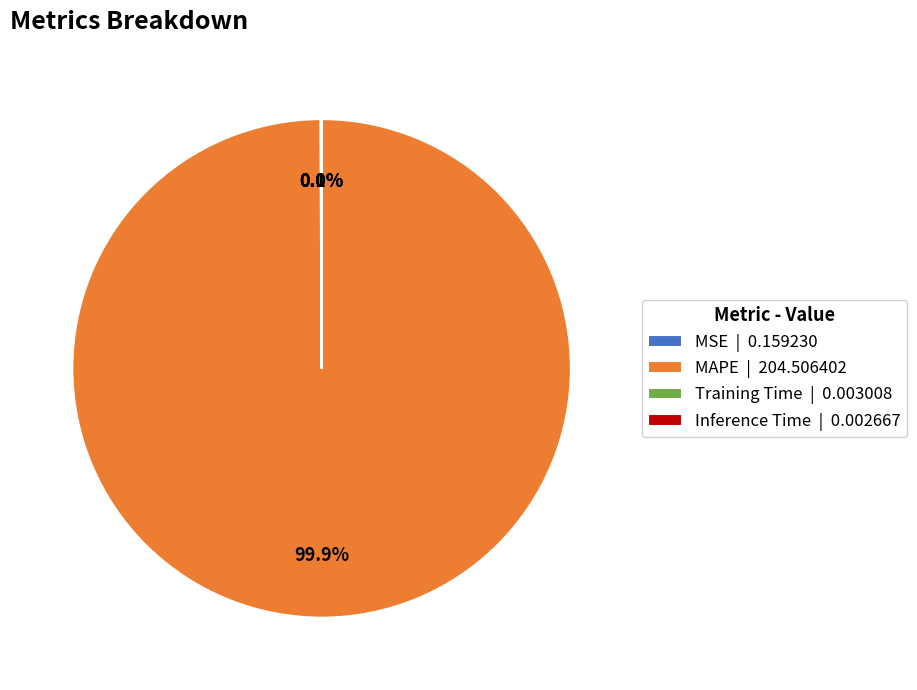

What percentage is NOT represented by MAPE | 204.506402?

0.1%